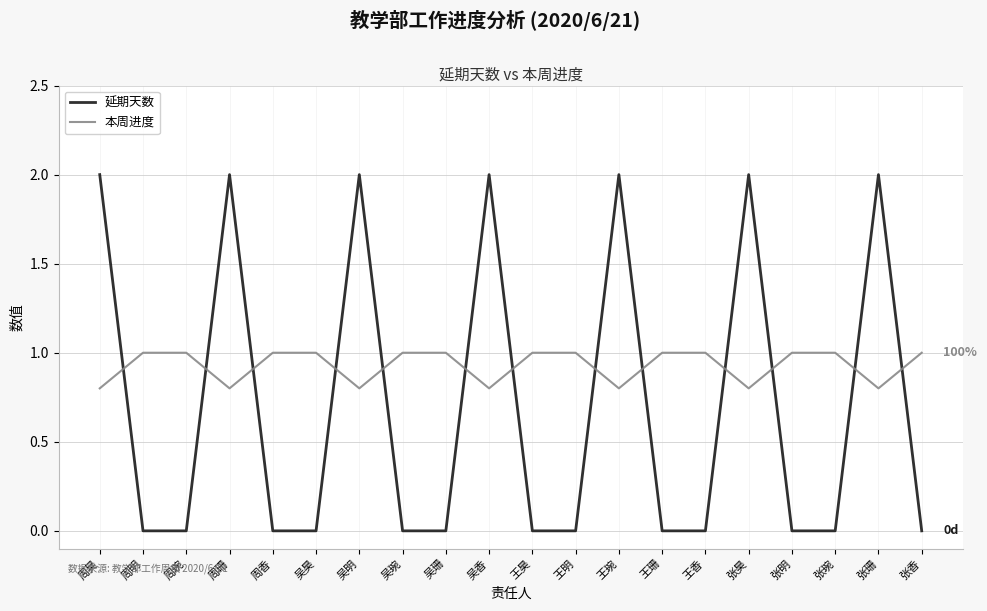

Reading left to right, extract all data points from this chart.

延期天数: 周昊=2.0	周明=0.0	周琬=0.0	周珊=2.0	周香=0.0	吴昊=0.0	吴明=2.0	吴琬=0.0	吴珊=0.0	吴香=2.0	王昊=0.0	王明=0.0	王琬=2.0	王珊=0.0	王香=0.0	张昊=2.0	张明=0.0	张琬=0.0	张珊=2.0	张香=0.0
本周进度: 周昊=0.8	周明=1.0	周琬=1.0	周珊=0.8	周香=1.0	吴昊=1.0	吴明=0.8	吴琬=1.0	吴珊=1.0	吴香=0.8	王昊=1.0	王明=1.0	王琬=0.8	王珊=1.0	王香=1.0	张昊=0.8	张明=1.0	张琬=1.0	张珊=0.8	张香=1.0